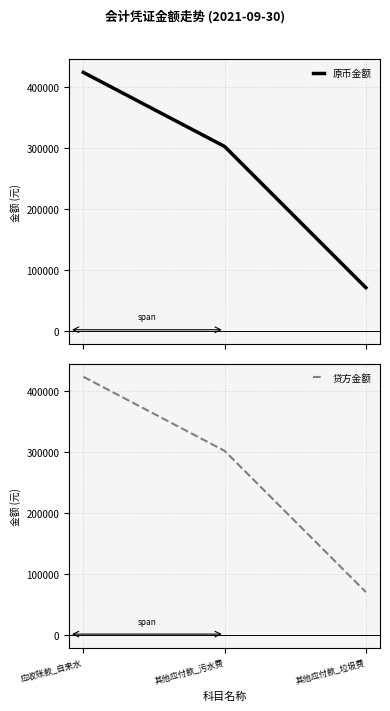

Between 应收账款_自来水 and 其他应付款_垃圾费, which series saw the biggest shift?

原币金额